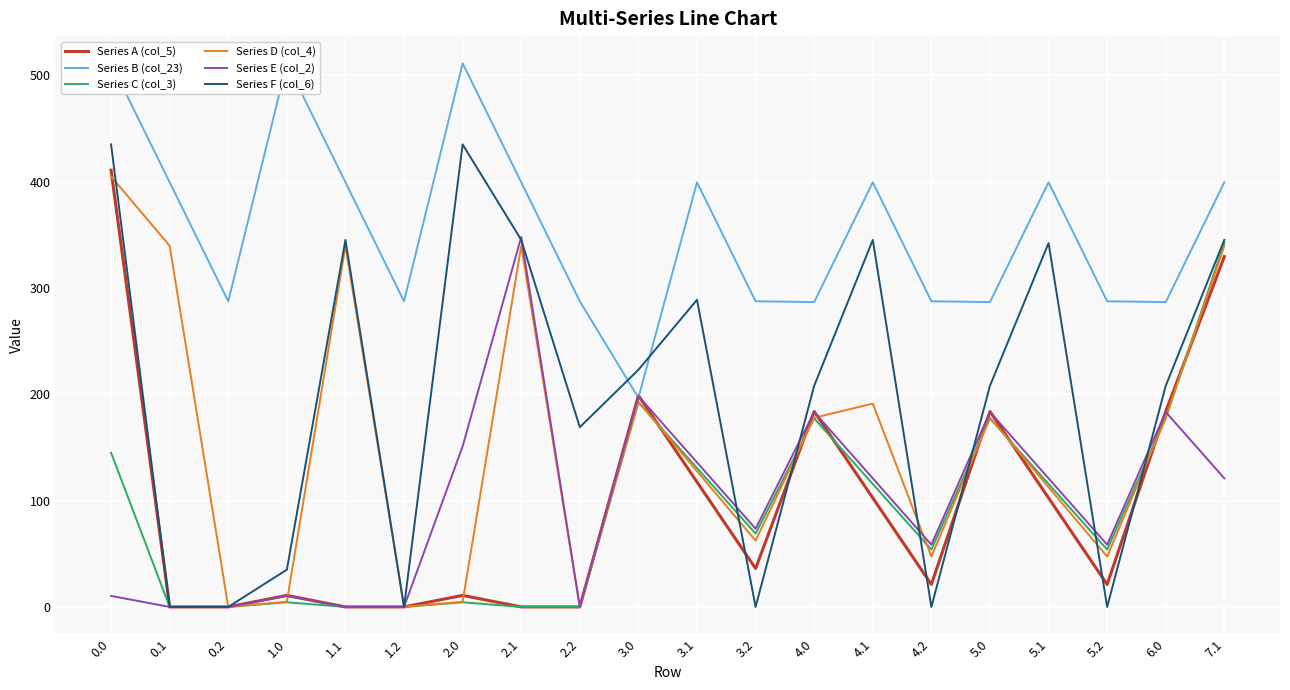

What is the total value across all series at 4.1?

1275.0